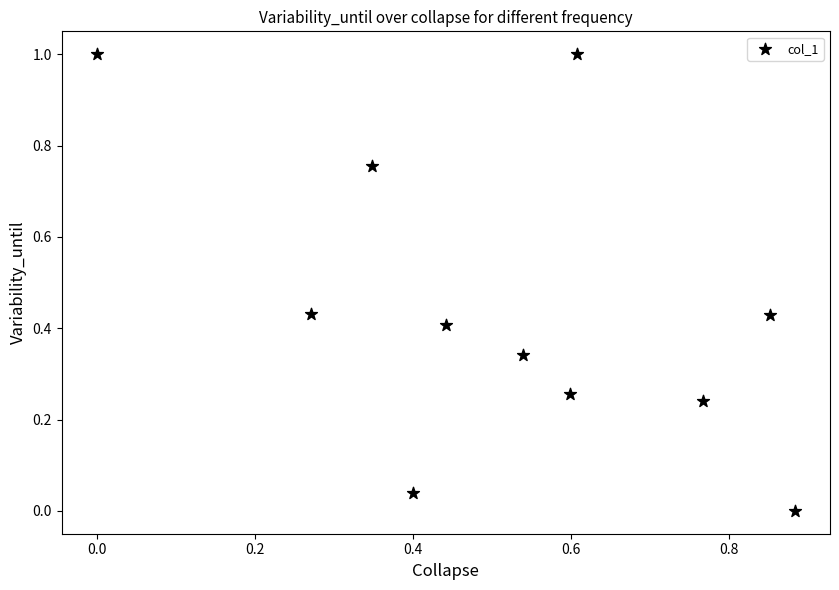

What is the range of X values (max minus min)?

0.9